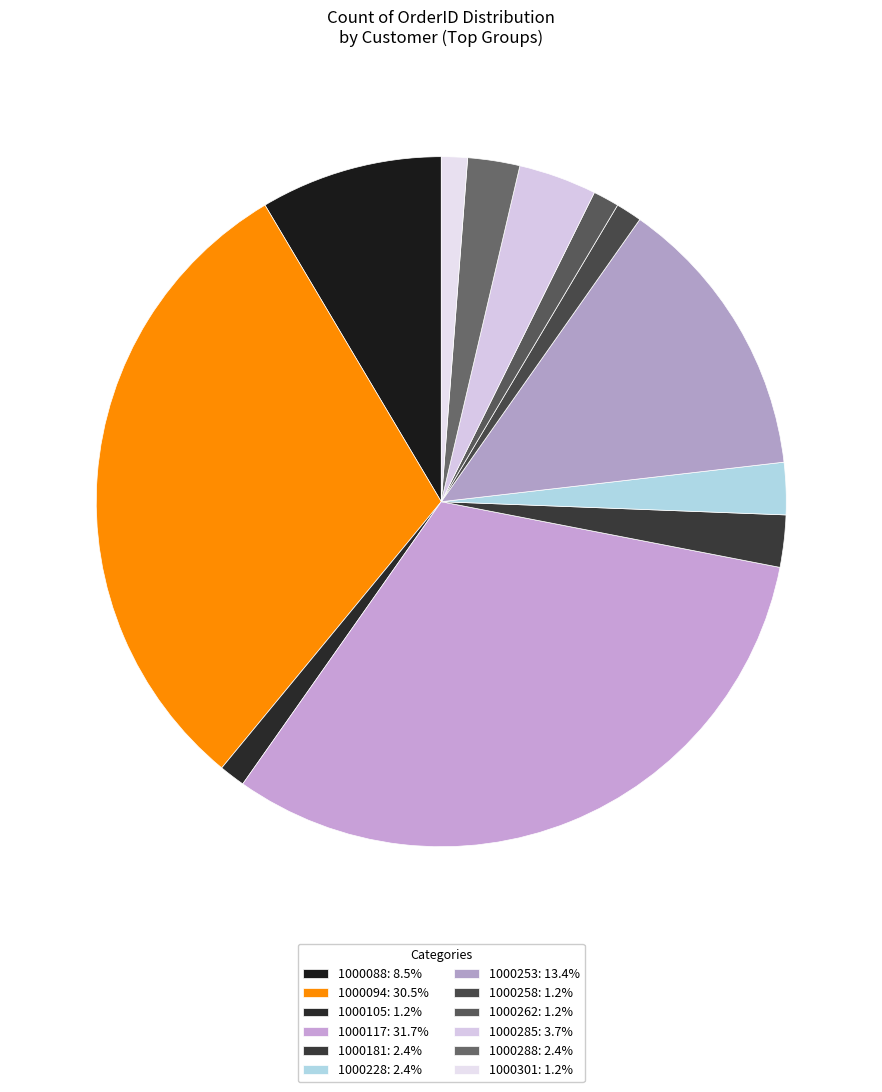

Does any single category account for the majority?

No